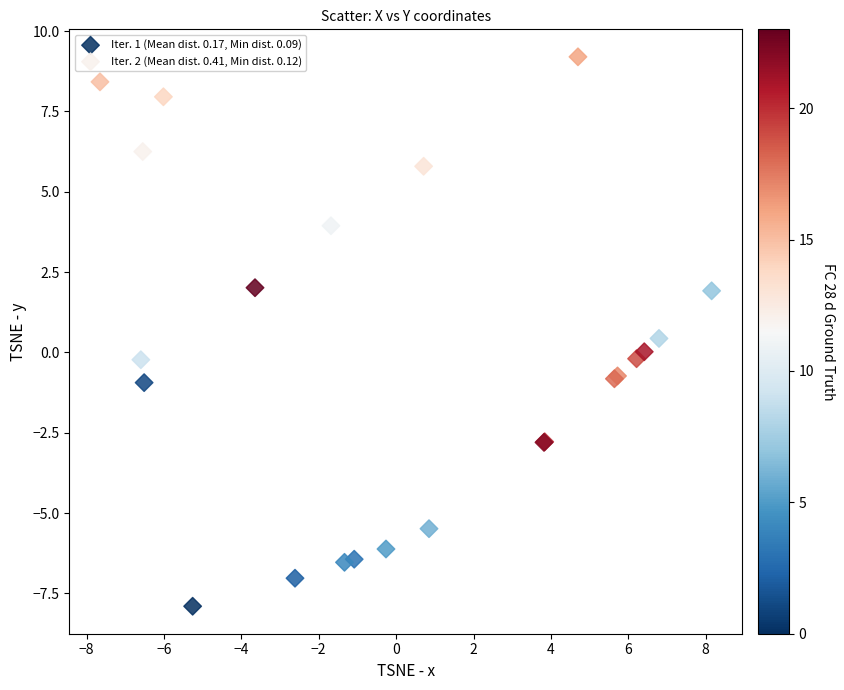

Which series reaches the maximum Y coordinate?

Iter. 2 (Mean dist. 0.41, Min dist. 0.12)